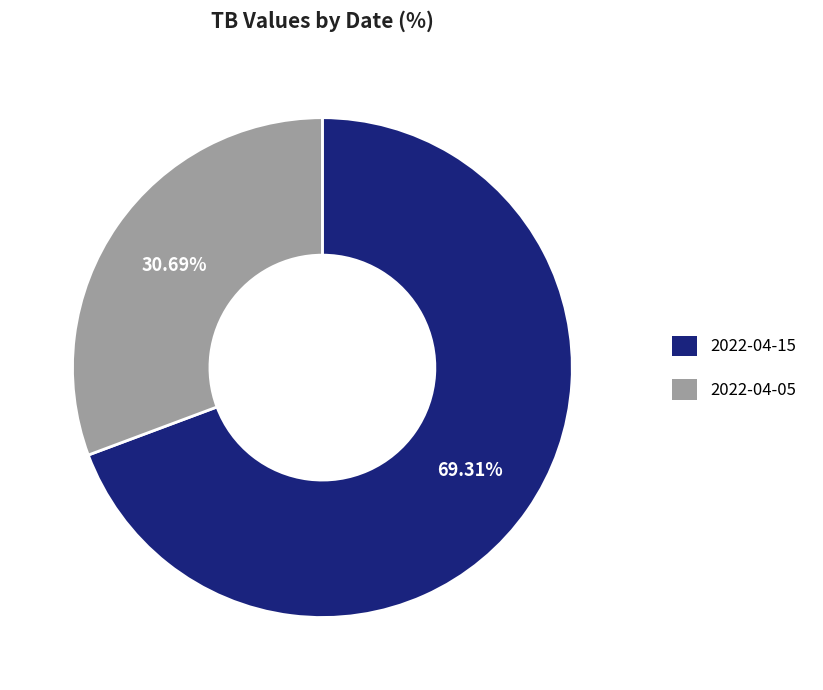

Which slice is the largest?

2022-04-15